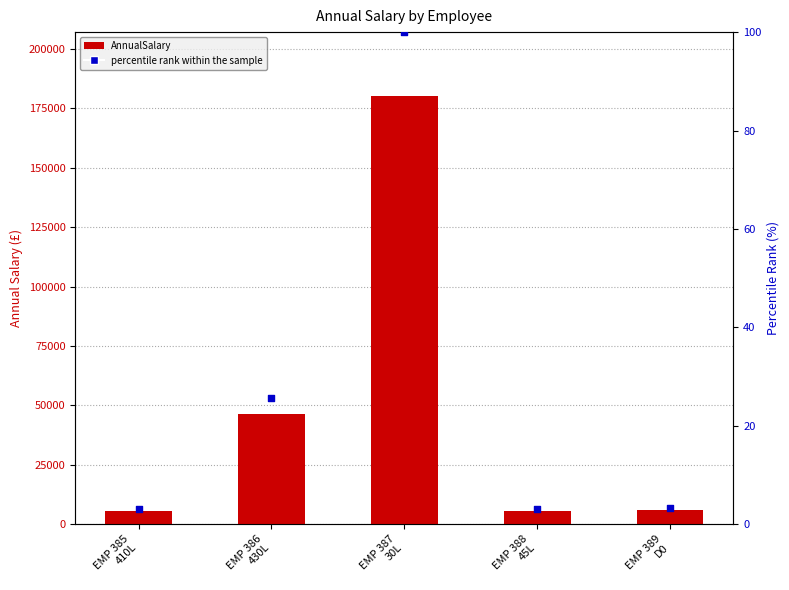

Which series has the largest total across all categories?

AnnualSalary